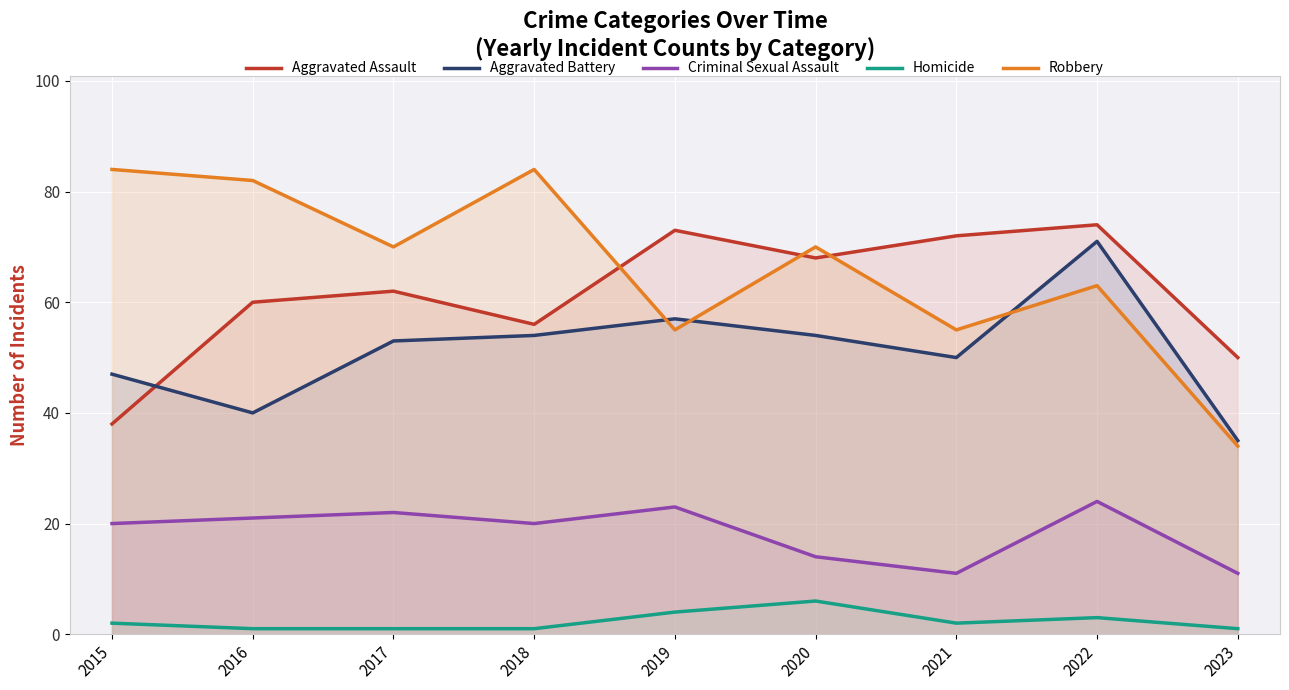

Reading left to right, transcribe all the data shown in this chart.

Aggravated Assault: 38	60	62	56	73	68	72	74	50
Aggravated Battery: 47	40	53	54	57	54	50	71	35
Criminal Sexual Assault: 20	21	22	20	23	14	11	24	11
Homicide: 2	1	1	1	4	6	2	3	1
Robbery: 84	82	70	84	55	70	55	63	34